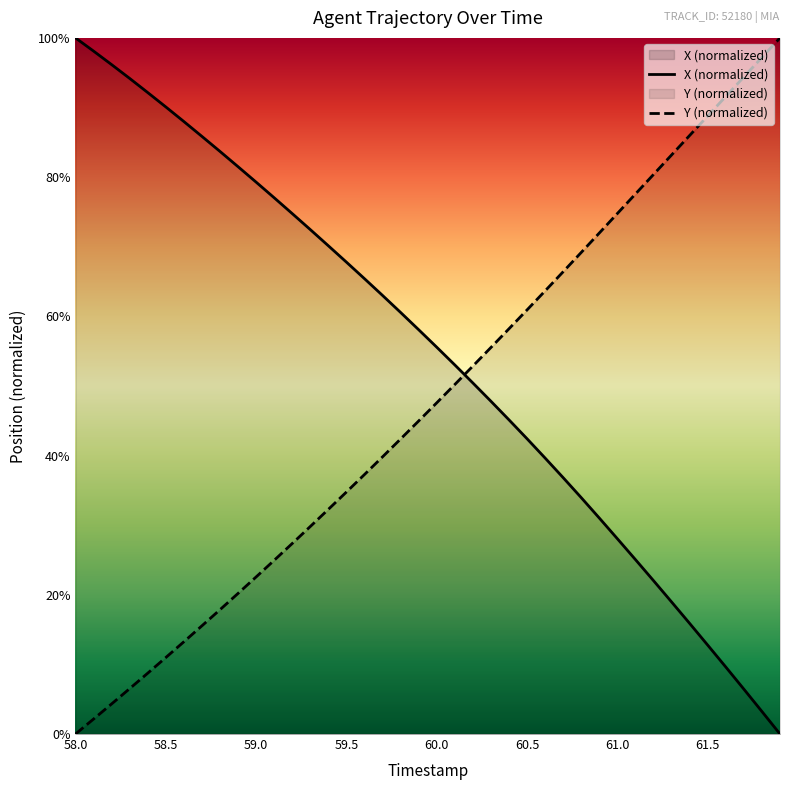

List the series in order of their overall mean, lowest first.

Y (normalized), X (normalized)